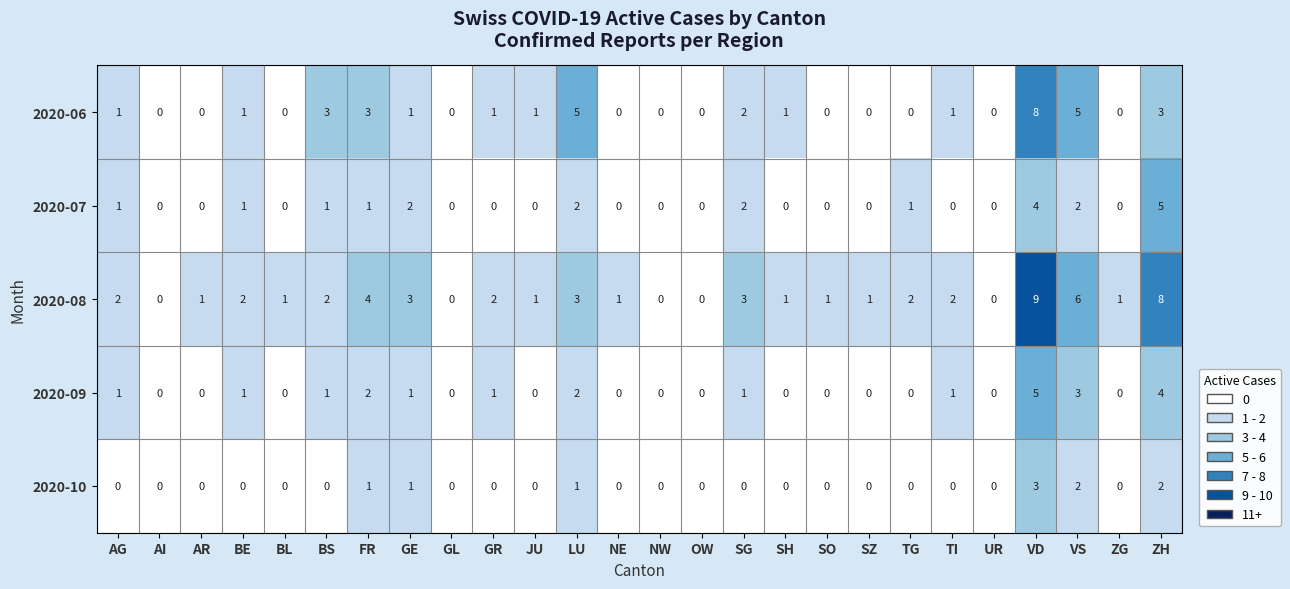

What is the difference between the maximum and minimum values in the 2020-10 series?

3